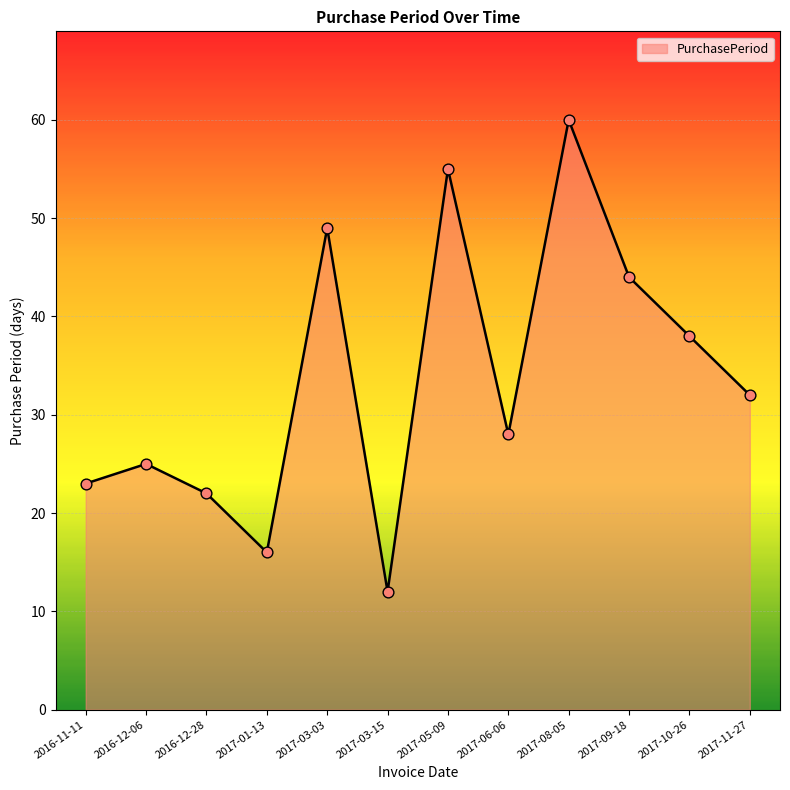

What is the change in value from 2017-01-13 to 2017-09-18?

+28